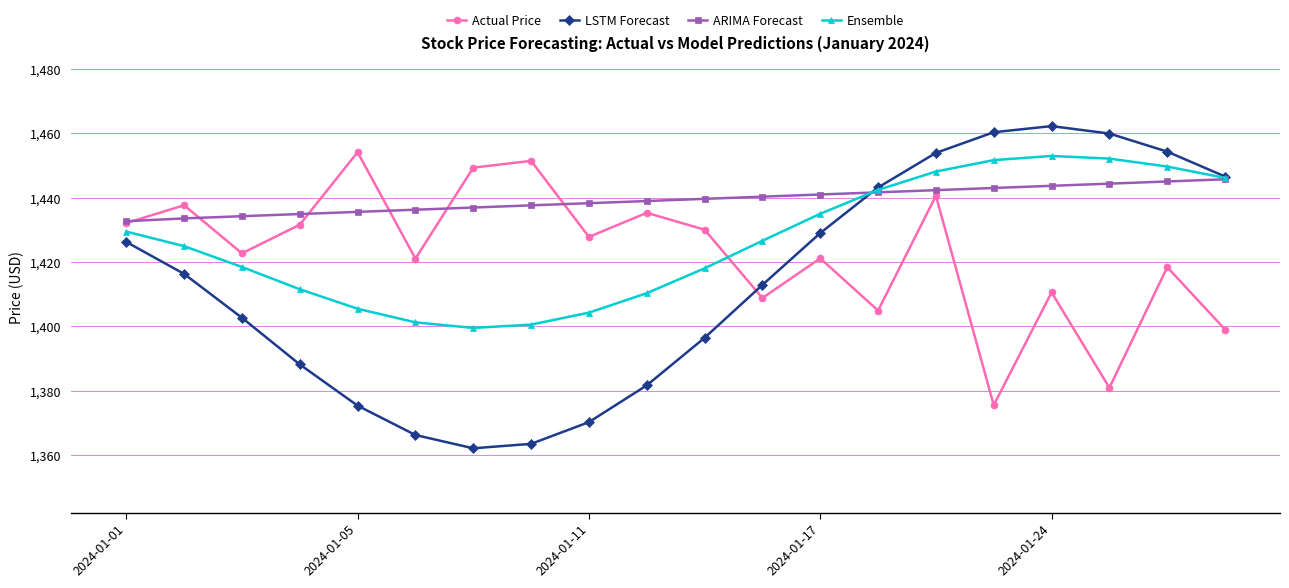

Which series has the largest range (max minus min)?

LSTM Forecast